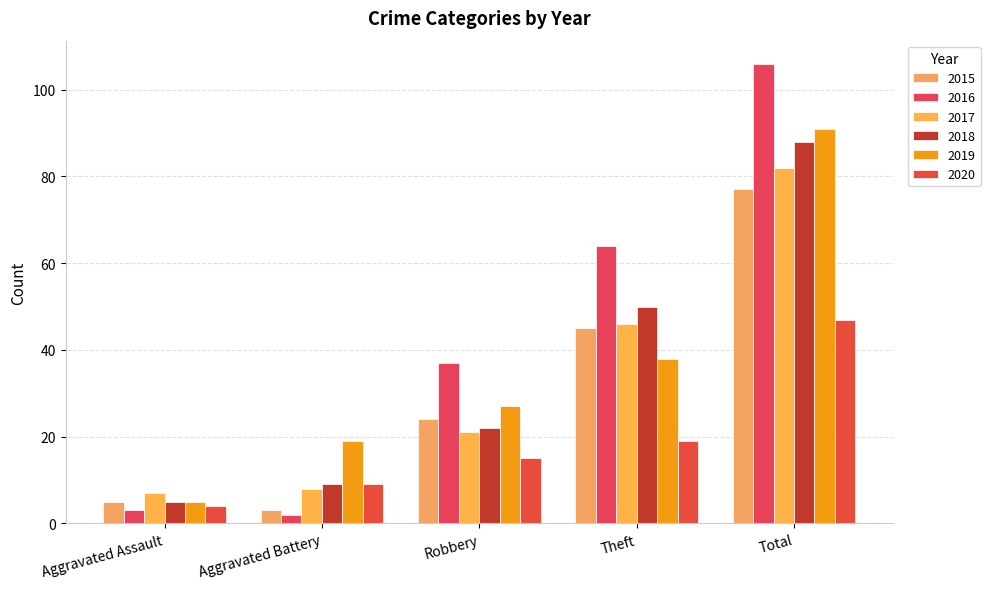

How many data points in 2017 are less than 21?

2